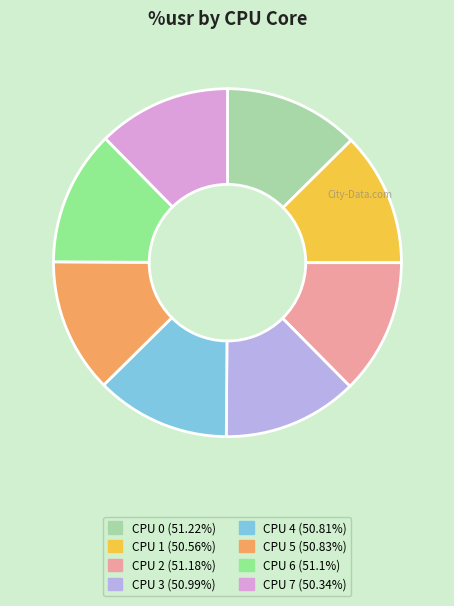

How many slices are in this pie chart?

8